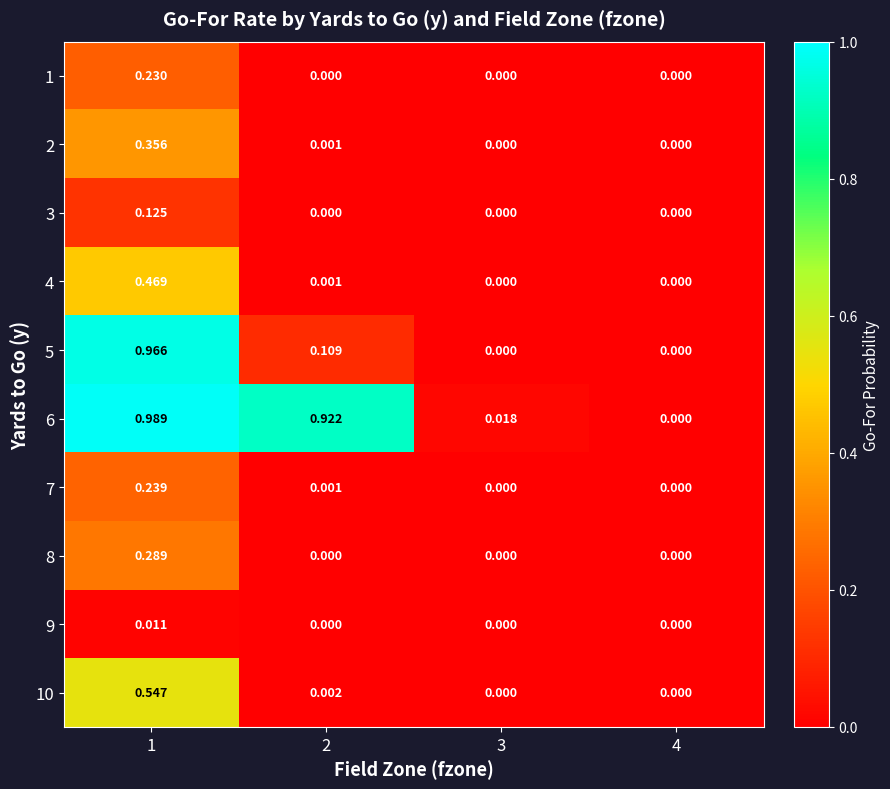

Is the value of 9 at 1 greater than the value of 2 at 4?

Yes